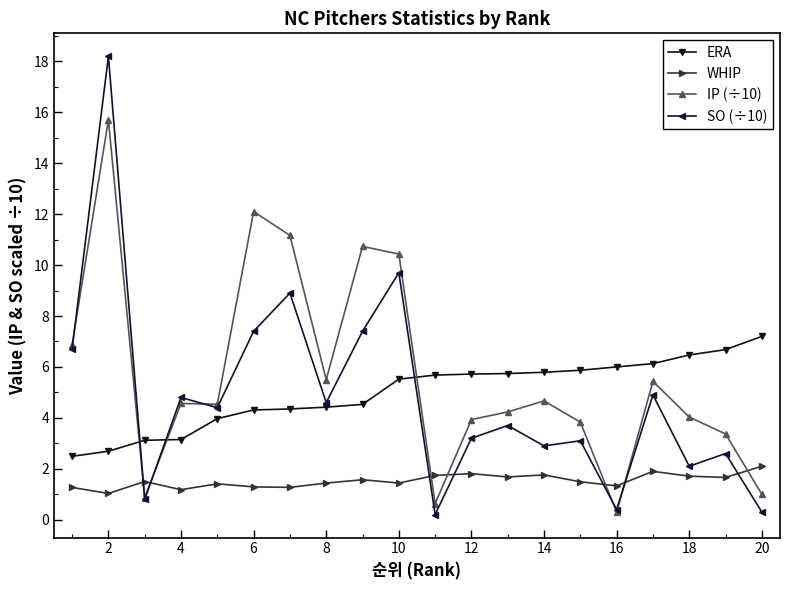

Rank the series by their maximum value, from highest to lowest.

SO (÷10), IP (÷10), ERA, WHIP